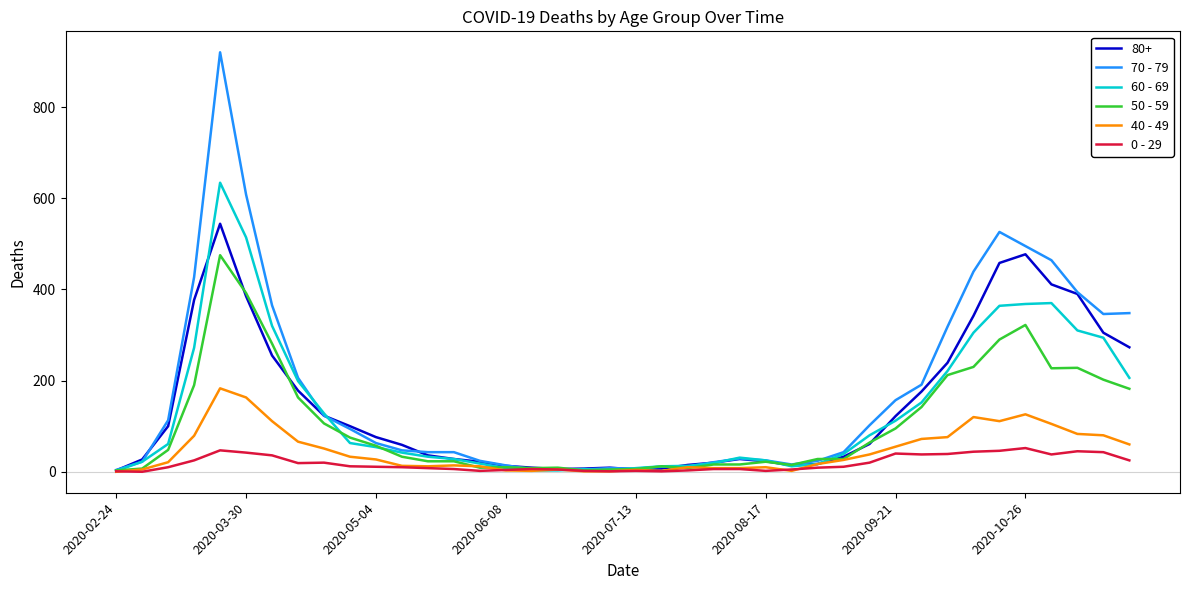

Which series has the largest range (max minus min)?

70 - 79